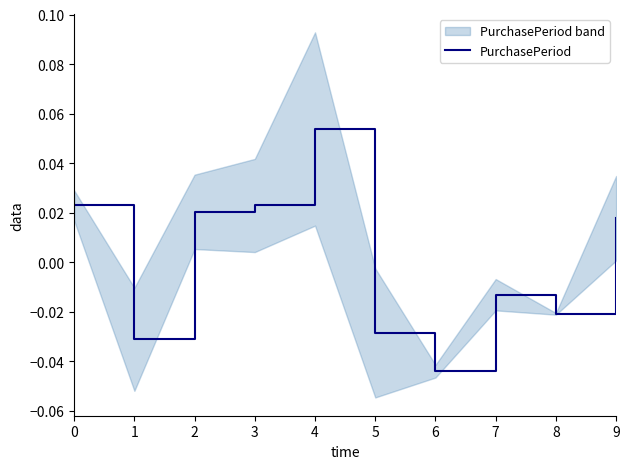

How many data points are less than 0?

5